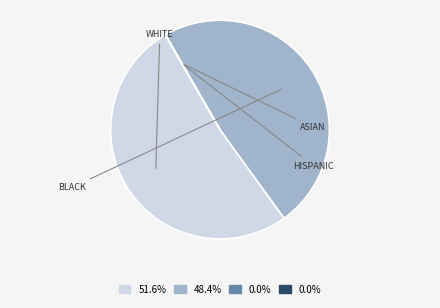

Is there any slice that represents more than half of the pie?

Yes